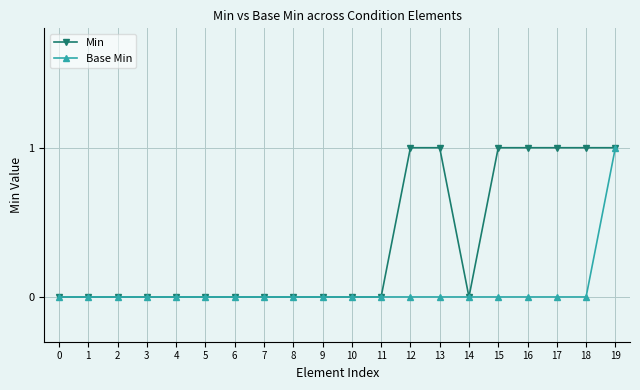

Reading right to left, transcribe all the data shown in this chart.

Min: 19=1	18=1	17=1	16=1	15=1	14=0	13=1	12=1	11=0	10=0	9=0	8=0	7=0	6=0	5=0	4=0	3=0	2=0	1=0	0=0
Base Min: 19=1	18=0	17=0	16=0	15=0	14=0	13=0	12=0	11=0	10=0	9=0	8=0	7=0	6=0	5=0	4=0	3=0	2=0	1=0	0=0